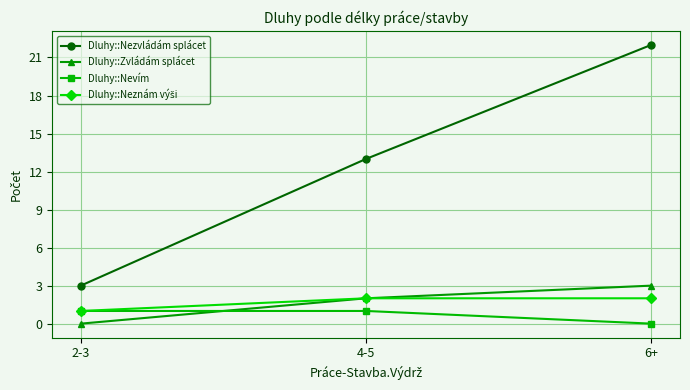

What is the minimum value for Dluhy::Nezvládám splácet?

3